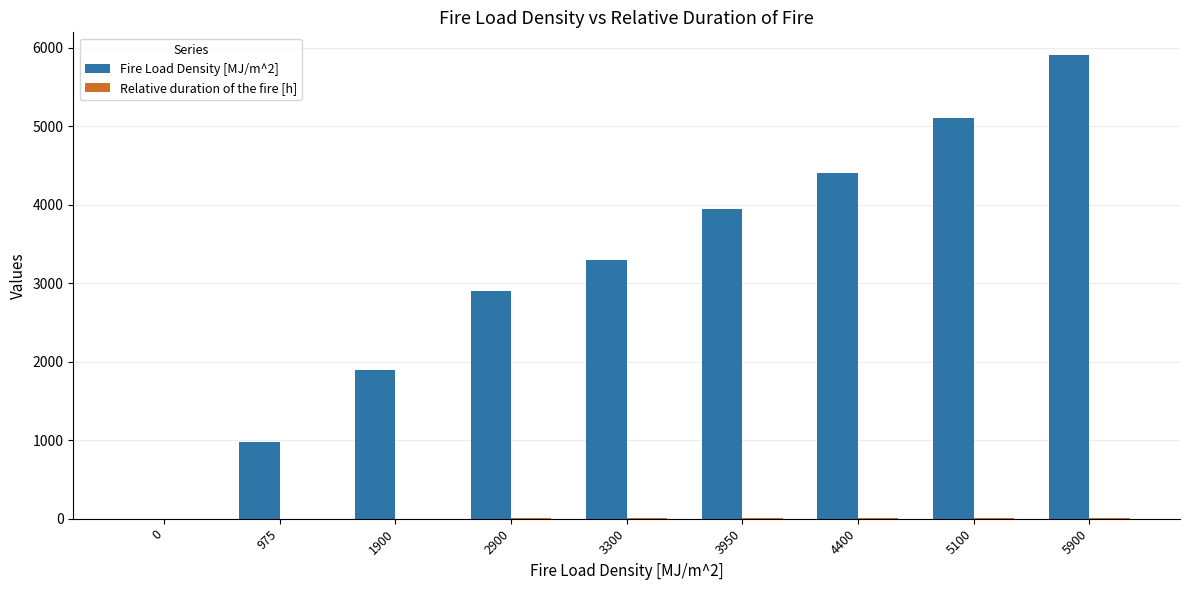

The value of Fire Load Density [MJ/m^2] at 5900 is 5900. True or false?

True